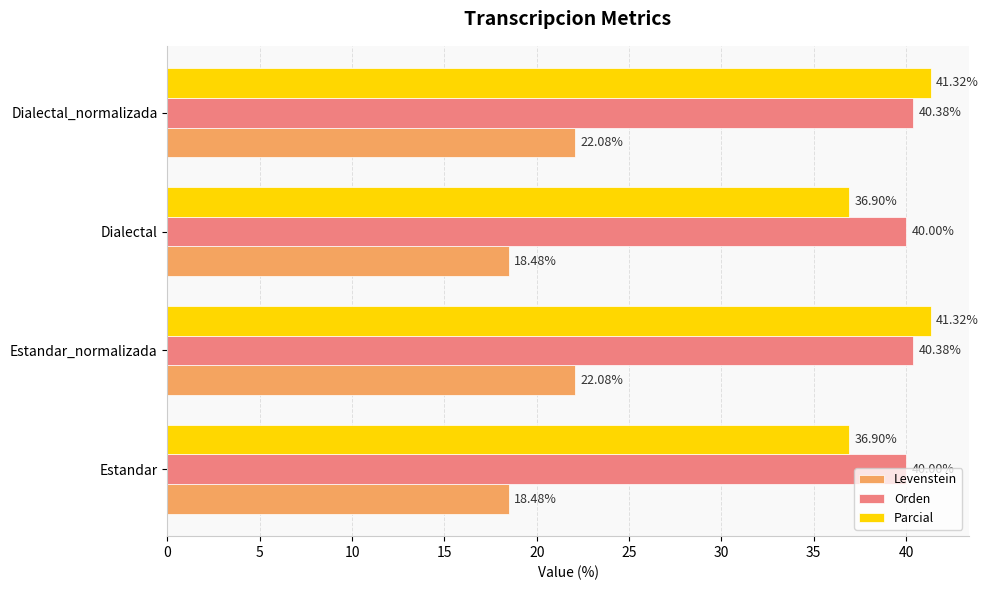

What are all the series names shown in the legend?

Levenstein, Orden, Parcial